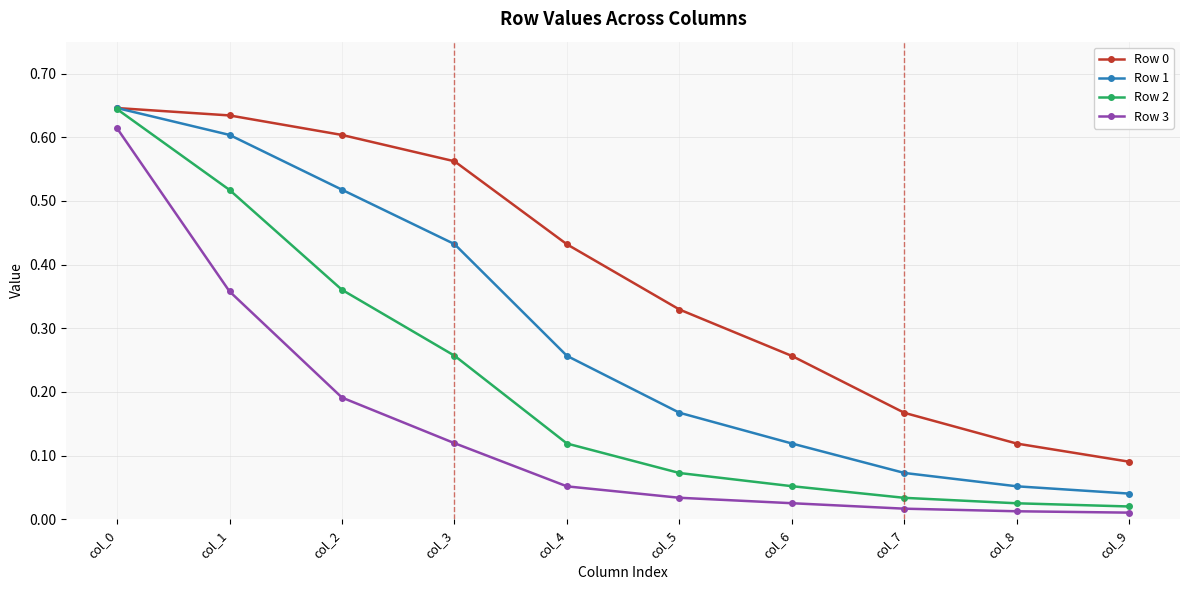

At which label does Row 0 reach its minimum?

col_9